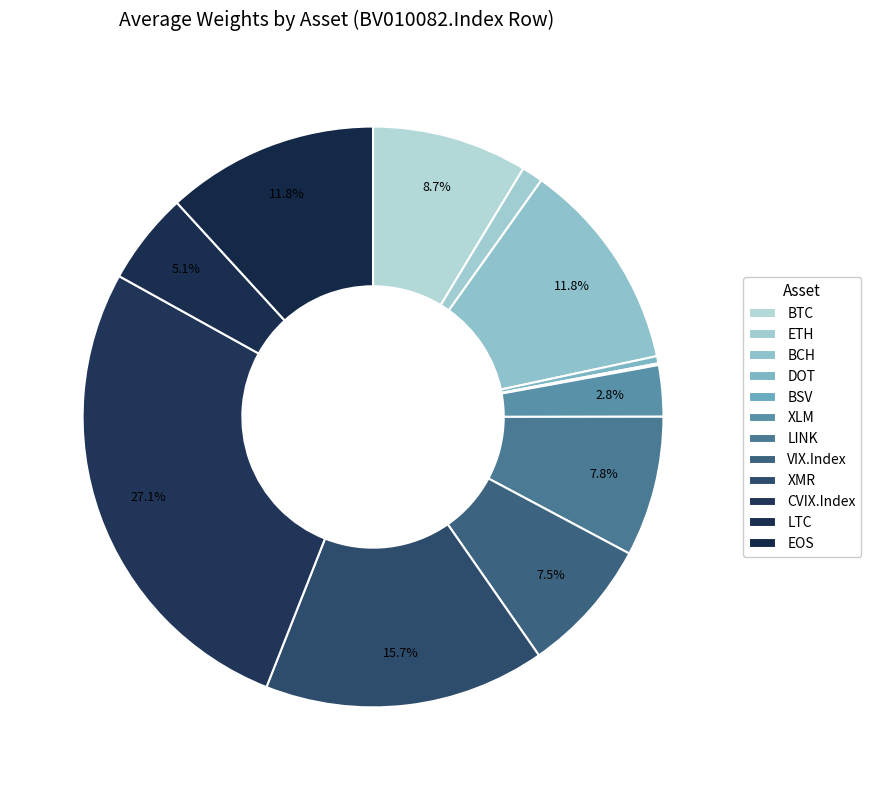

How many slices are in this pie chart?

12